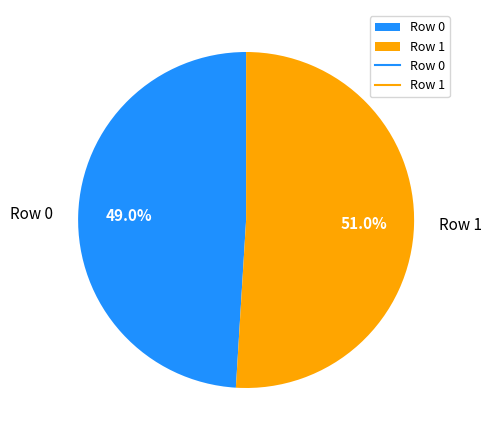

What is the total percentage of Row 0 and Row 1?

100.0%